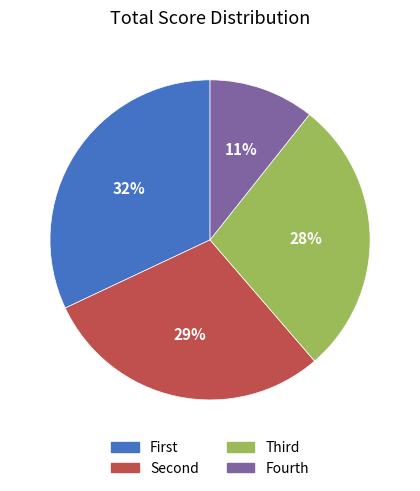

What percentage is the Fourth slice, to the nearest percent?

11%